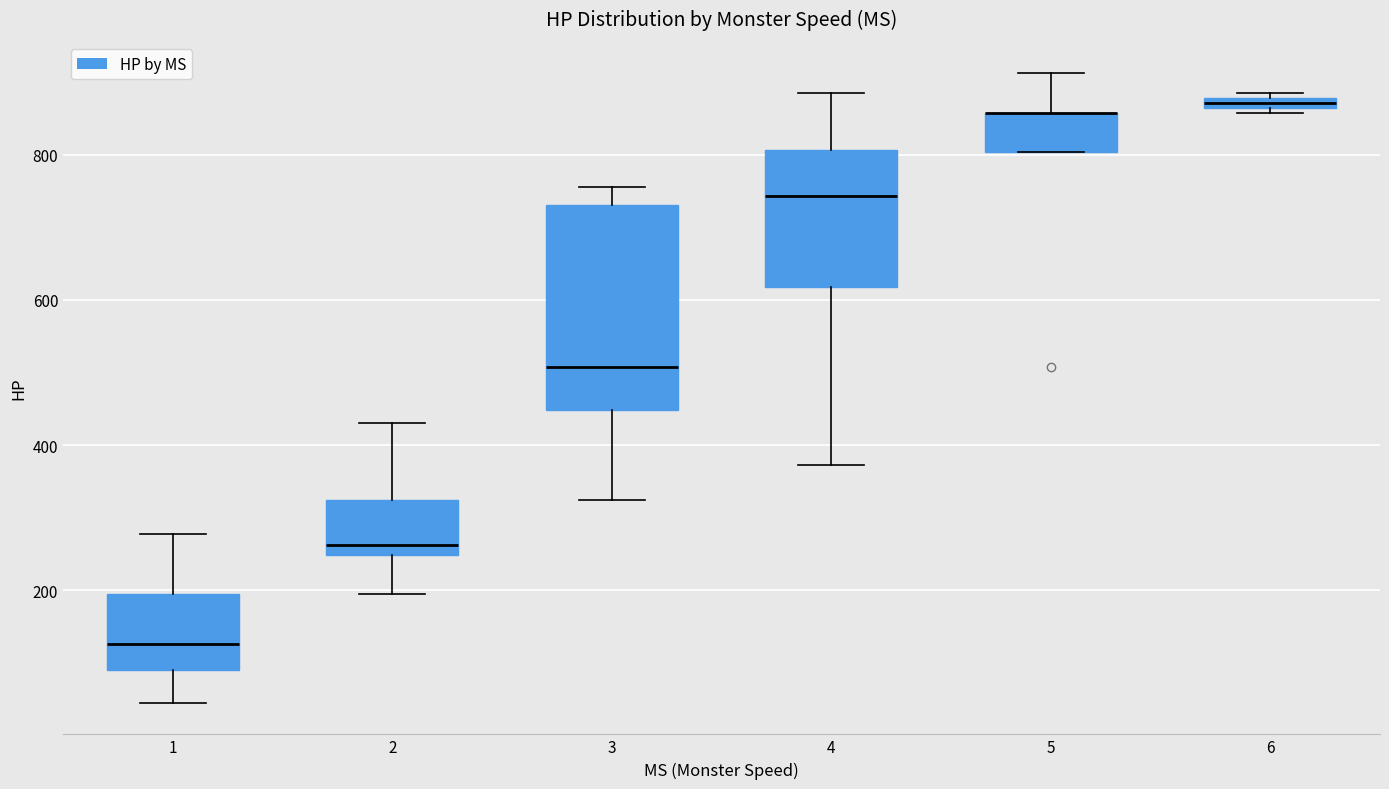

Which box is the tallest, from its lower edge to its upper edge?

3